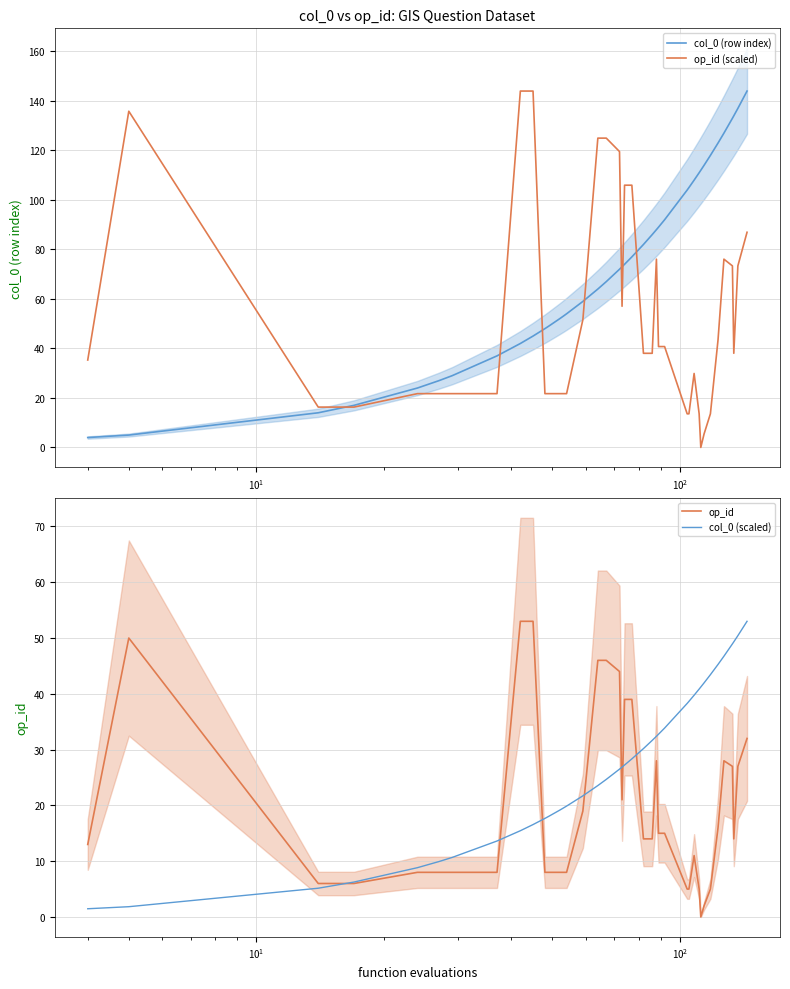

Is the value of op_id at $\mathdefault{10^{4}}$ greater than the value of col_0 (scaled) at 38?

No